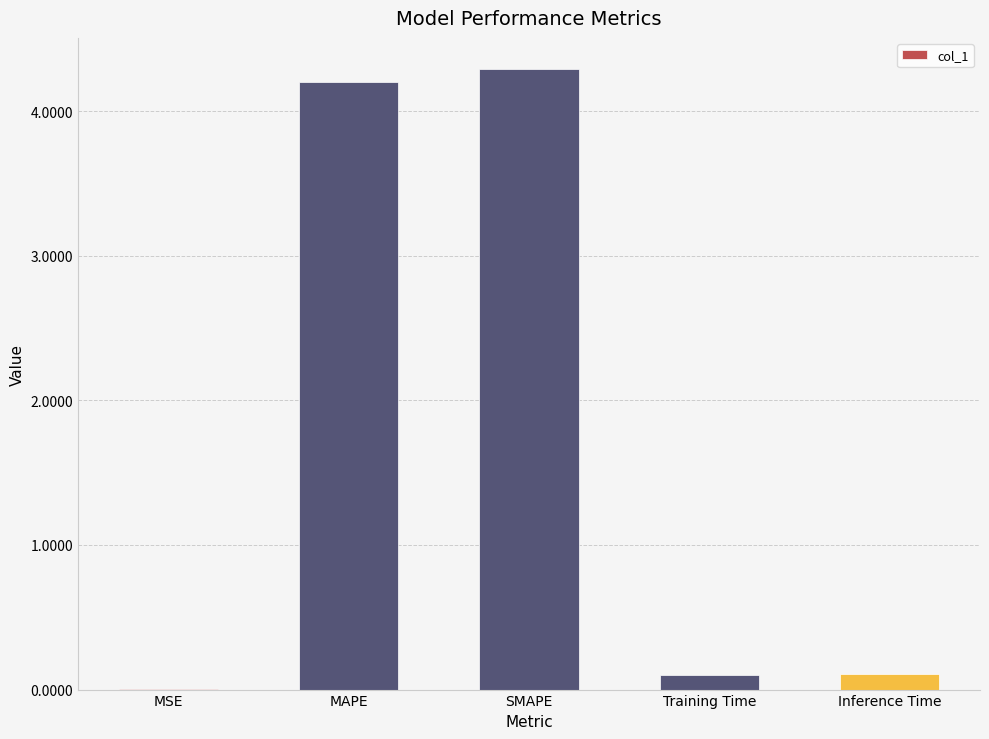

Between SMAPE and MSE, which is larger?

SMAPE